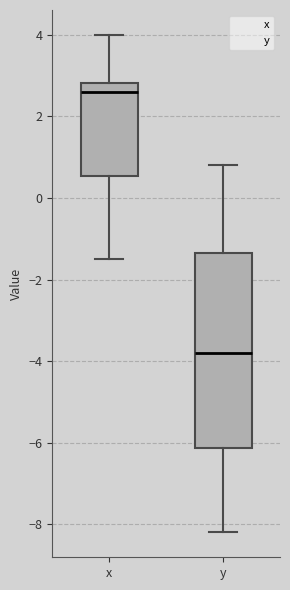

Where does the median line of the box for y sit on the y-axis? The values are not printed on the chart, so give them approximately, as read against the axis.

-3.8